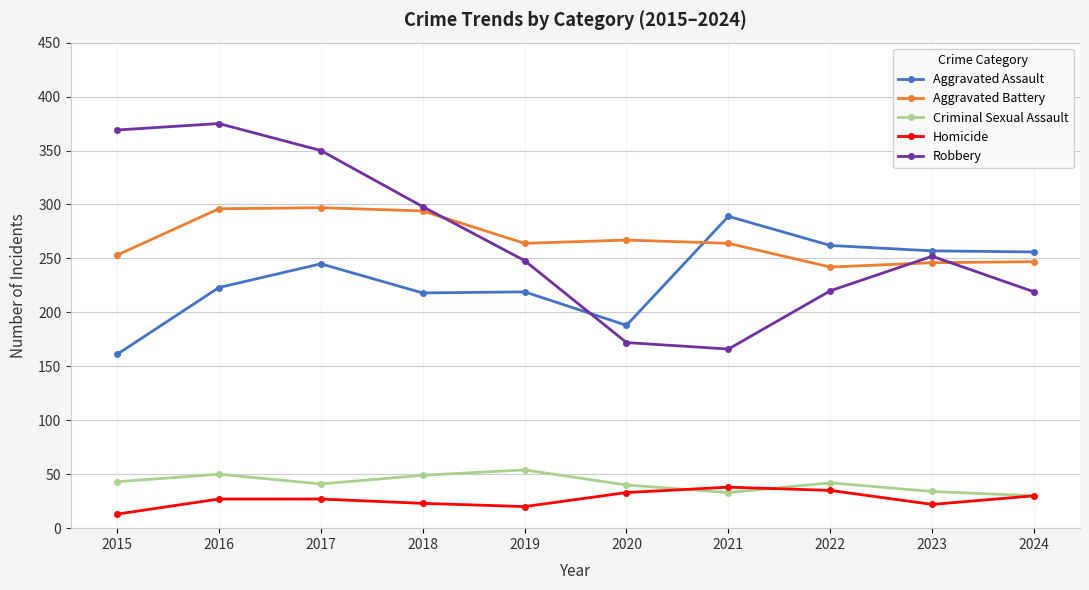

True or false: Criminal Sexual Assault has a value of 41 at 2017.

True